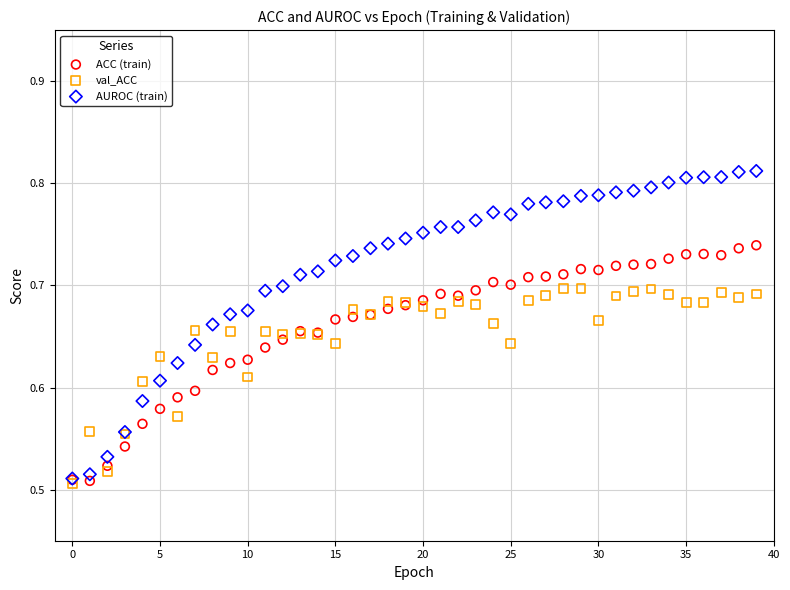

Which series has the largest Y range (max minus min)?

AUROC (train)